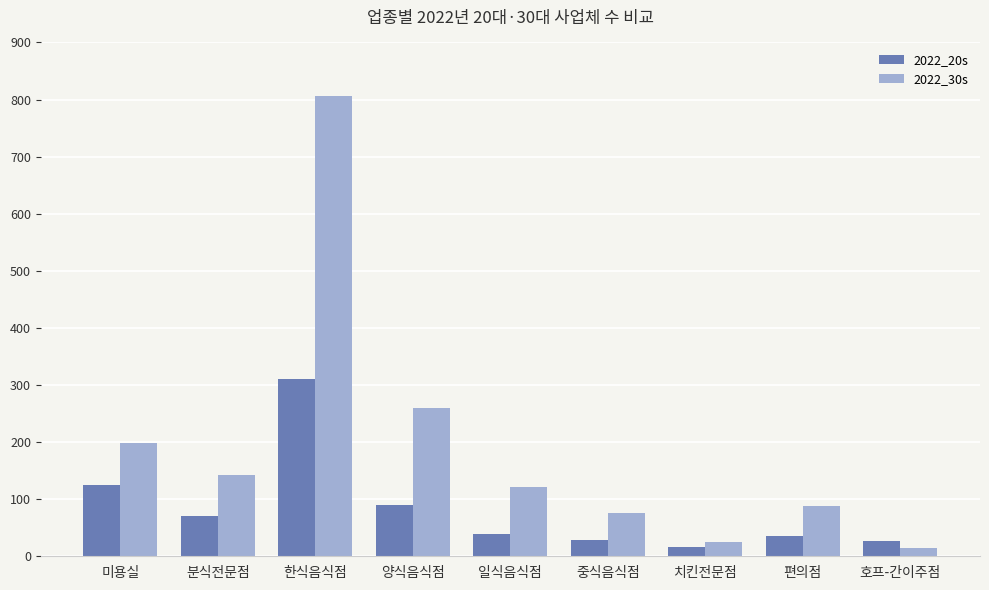

True or false: 2022_30s has a value of 143 at 분식전문점.

True